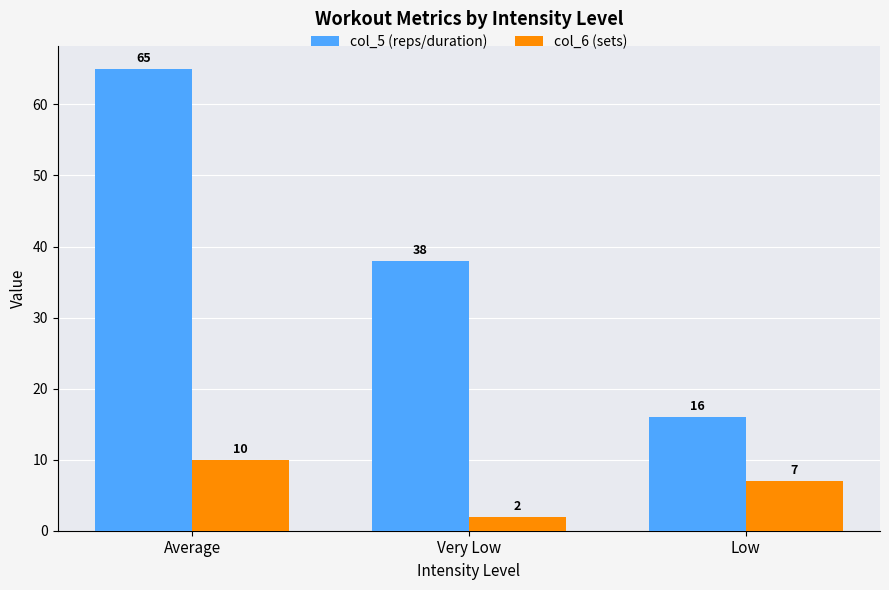

At which label is col_5 (reps/duration) closest to 40?

Very Low